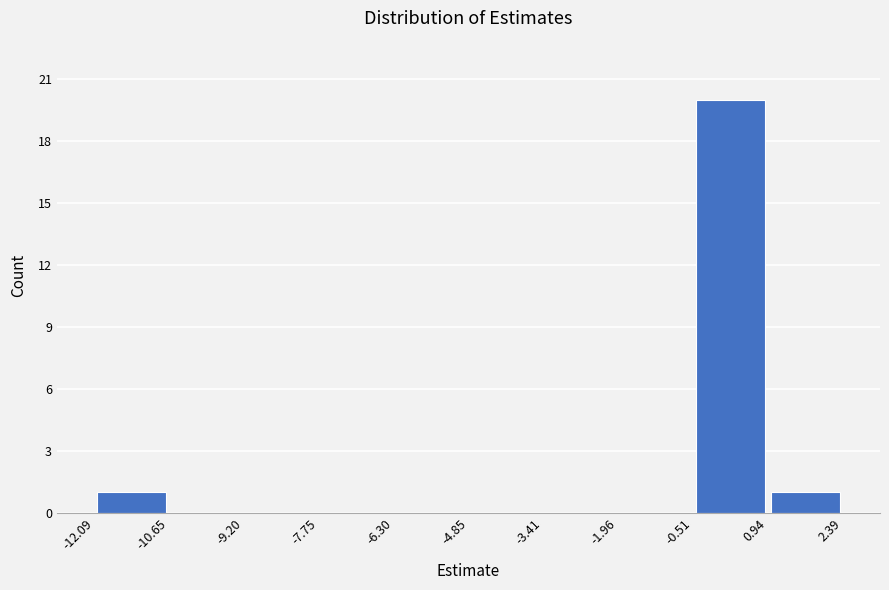

Reading left to right, list every bar in this chart as the range it spans on the x-axis followed by its height. The values are not printed on the chart, so give them approximately, as read against the axis.

-12.09 to -10.65: 1
-10.65 to -9.20: 0
-9.20 to -7.75: 0
-7.75 to -6.30: 0
-6.30 to -4.85: 0
-4.85 to -3.41: 0
-3.41 to -1.96: 0
-1.96 to -0.51: 0
-0.51 to 0.94: 20
0.94 to 2.39: 1